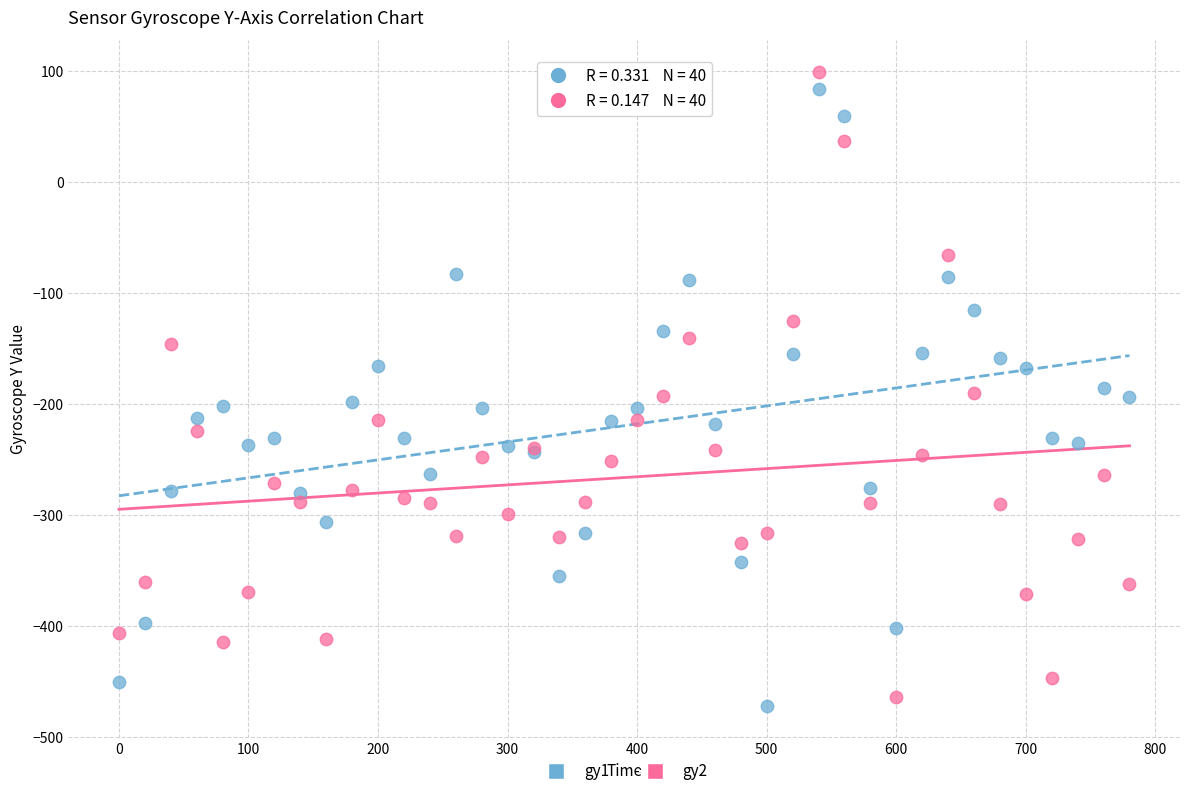

Which series reaches the minimum Y coordinate?

gy1